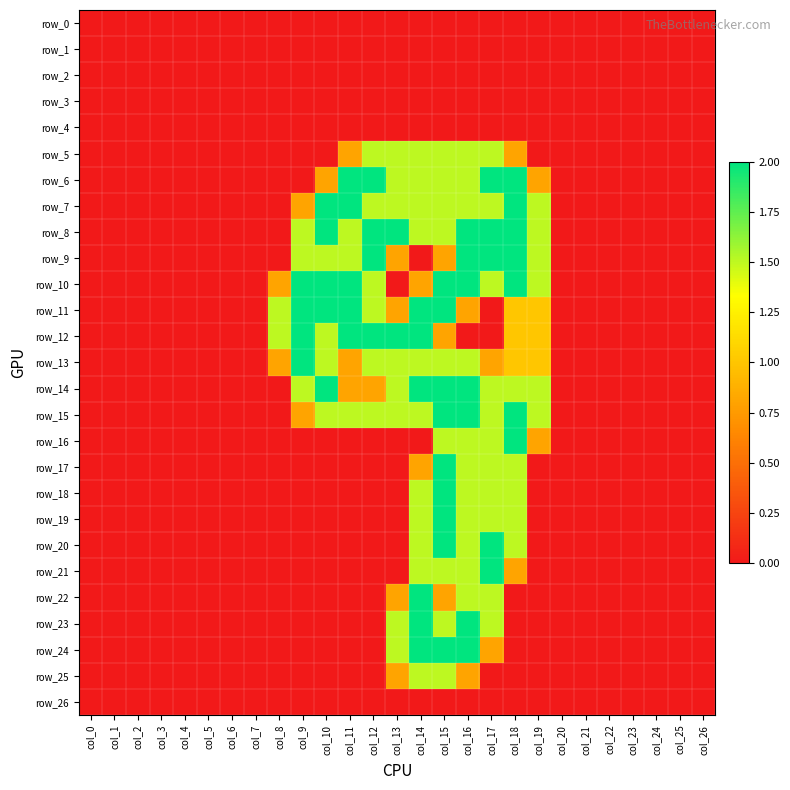

The value of row_26 at col_13 is 0.0. True or false?

True